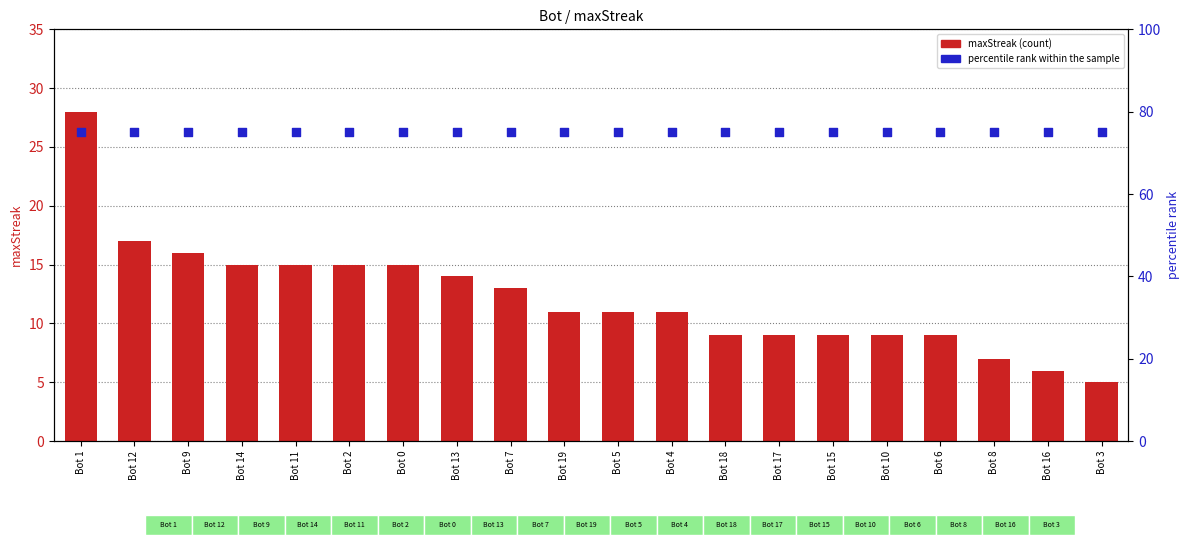

Which series has the largest total across all categories?

percentile rank within the sample